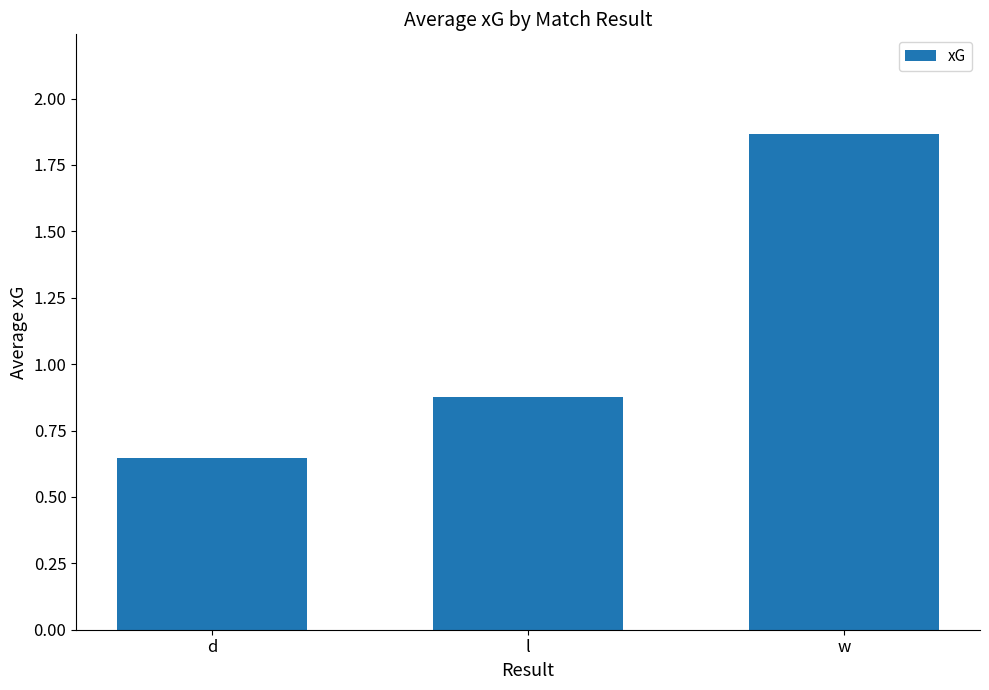

Rank the categories by value from lowest to highest.

d, l, w